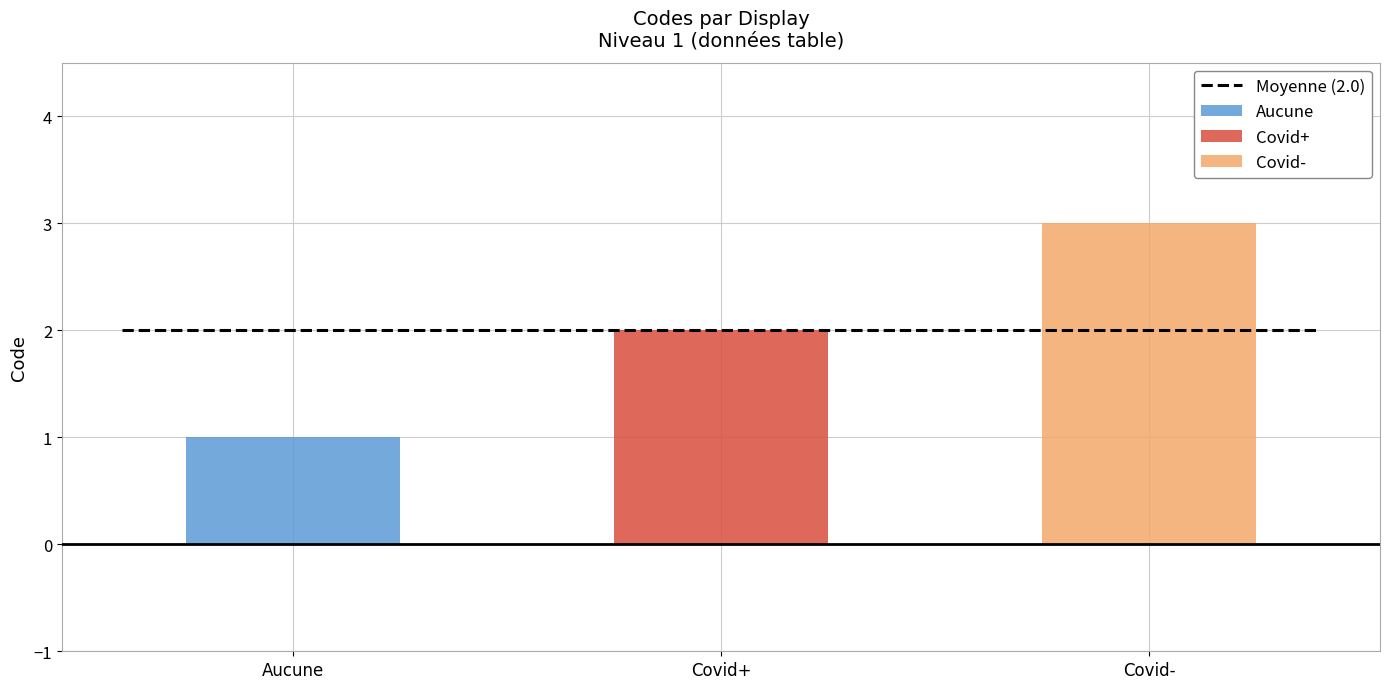

How many categories are shown in the chart?

3